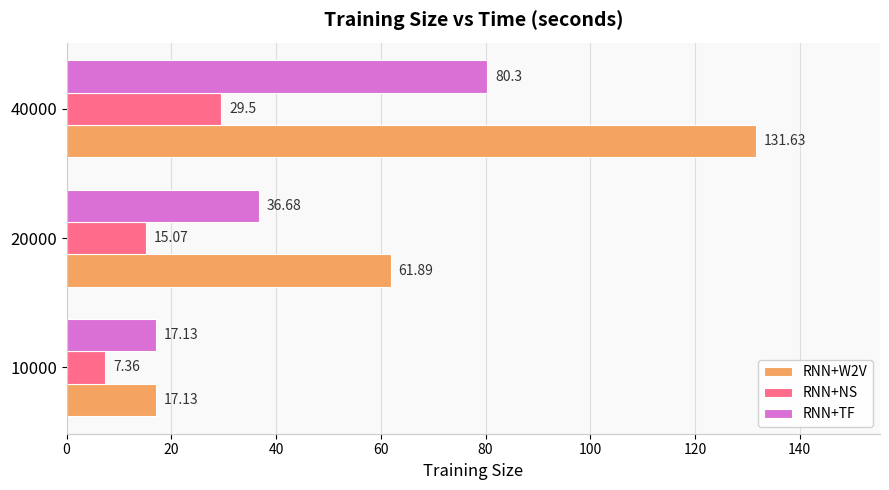

Which series has the largest range (max minus min)?

RNN+W2V